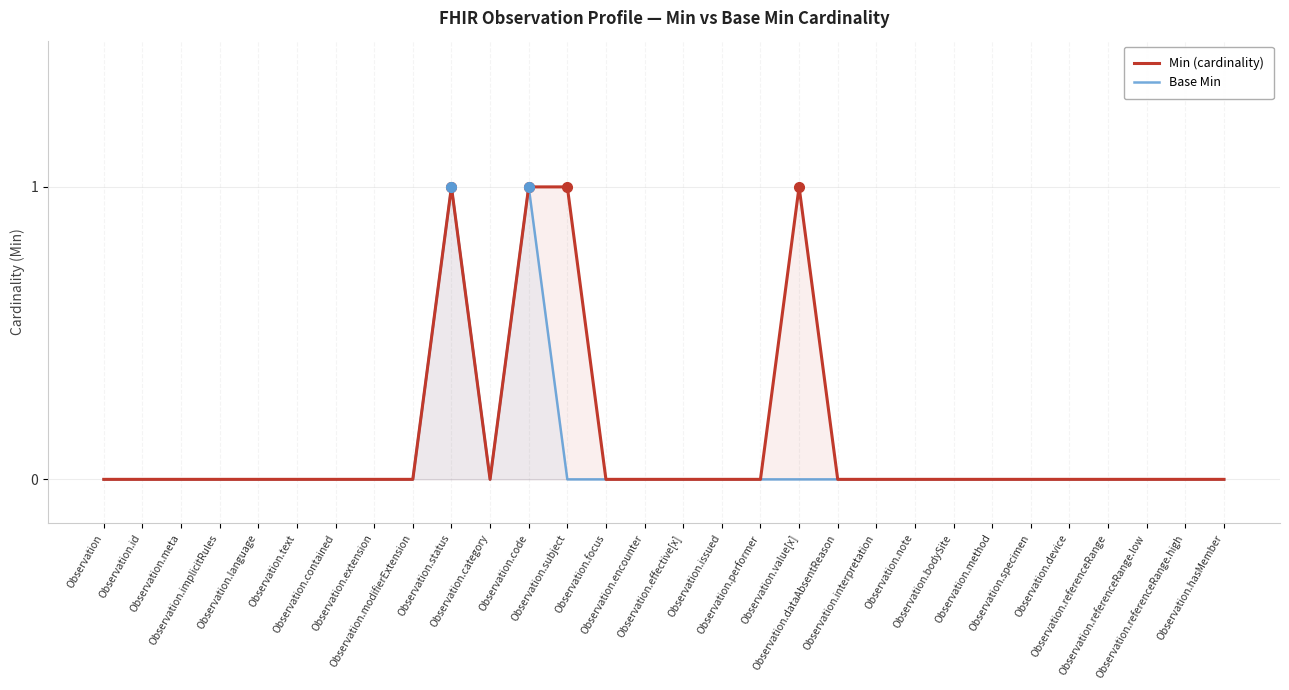

Which has a higher value, Observation.bodySite or Observation.code?

Observation.code